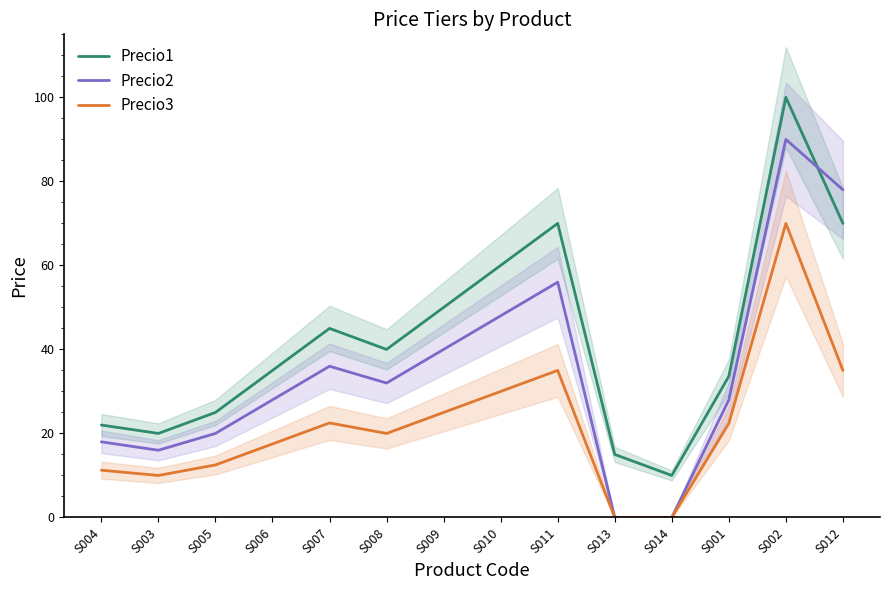

True or false: Precio1 has a value of 53.8 at S001.

False